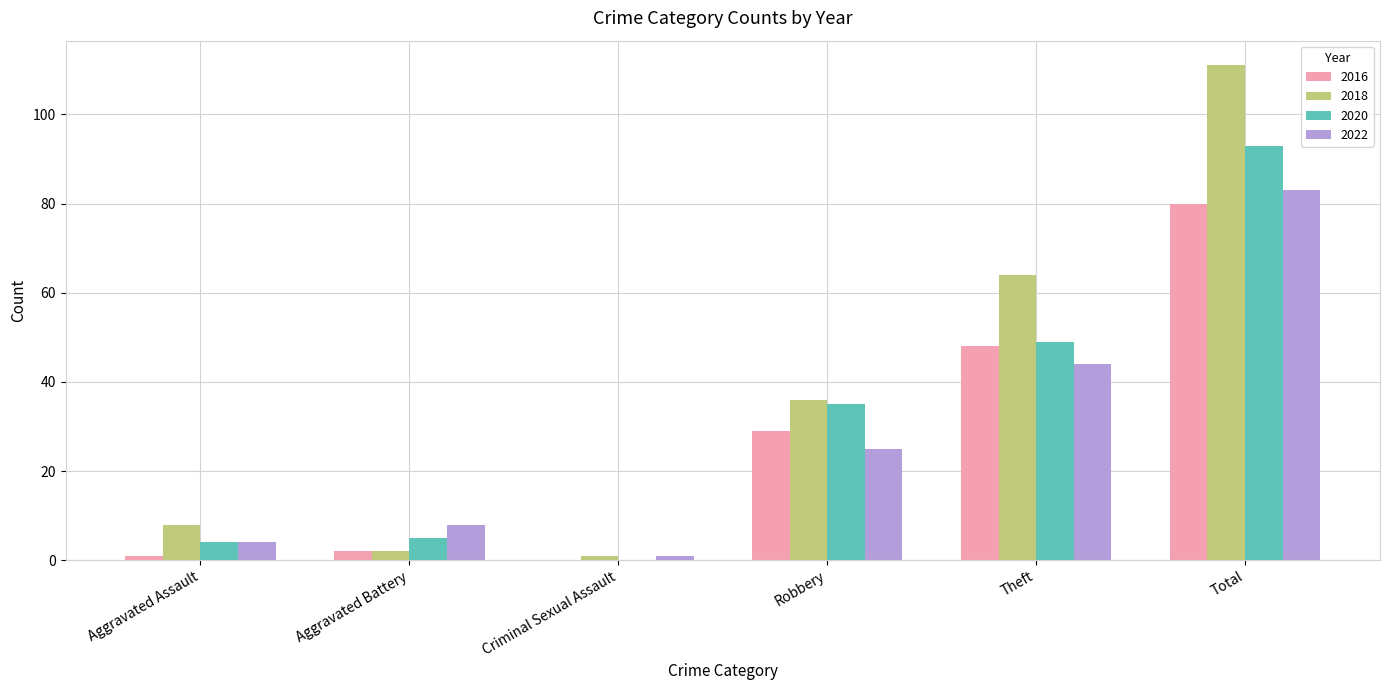

Is it true that 2020 equals 4 at Aggravated Assault?

True